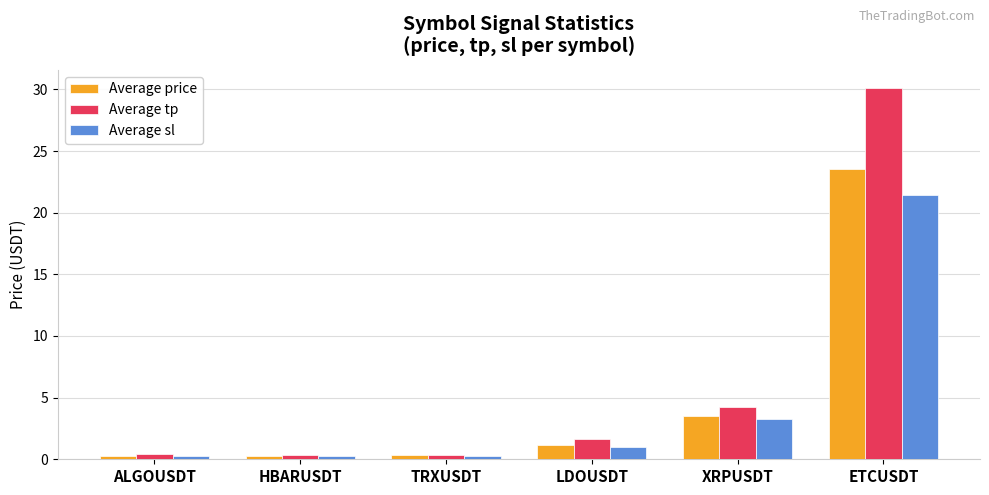

What is the difference between the Average sl values at ETCUSDT and XRPUSDT?

18.2